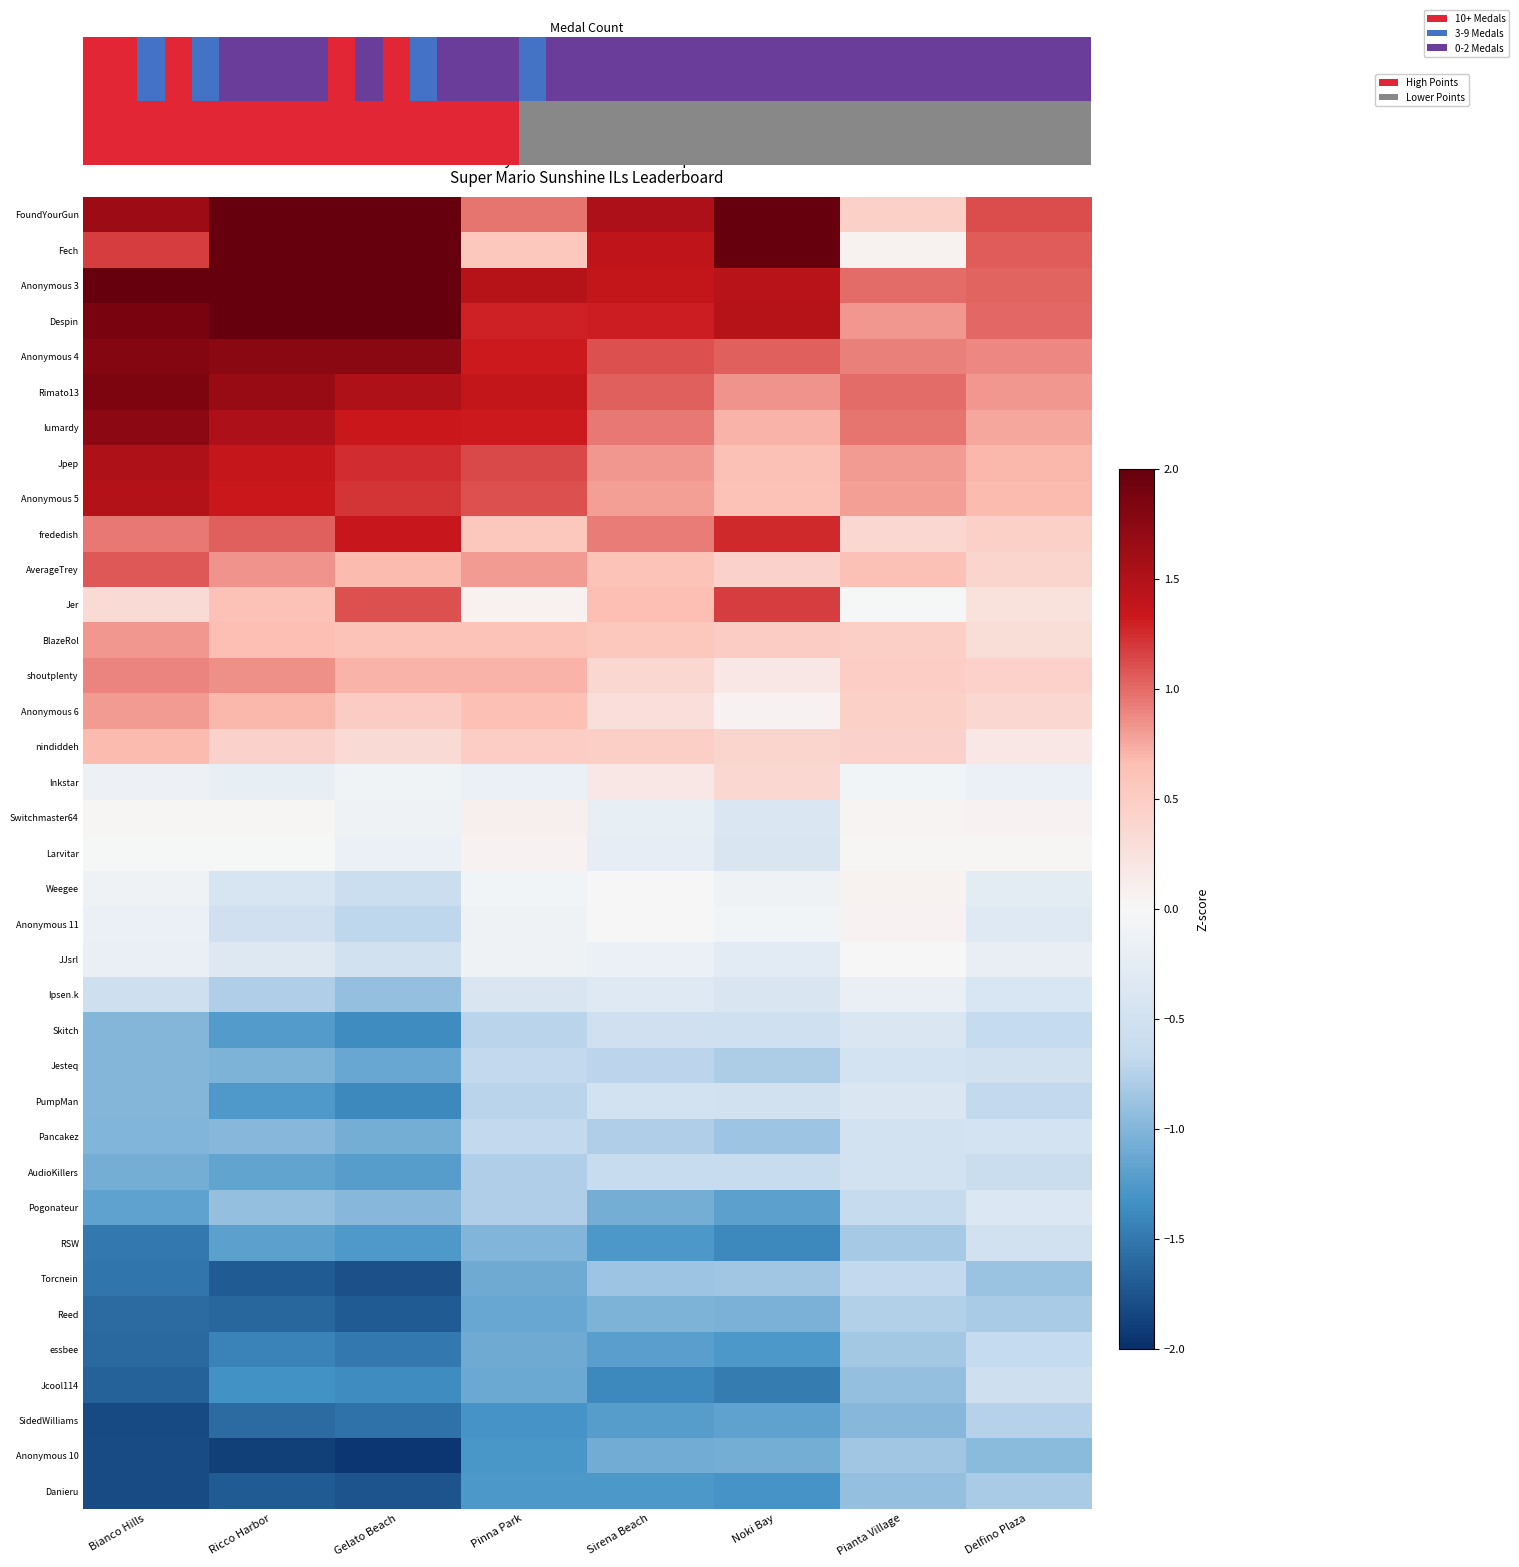

List the series in order of their peak value, lowest first.

Anonymous 10, Danieru, Reed, SidedWilliams, Torcnein, essbee, Jcool114, RSW, AudioKillers, Jesteq, Pancakez, Skitch, PumpMan, Pogonateur, Ipsen.k, JJsrl, Larvitar, Anonymous 11, Weegee, Switchmaster64, Inkstar, nindiddeh, Anonymous 6, BlazeRol, shoutplenty, AverageTrey, Jer, frededish, Anonymous 5, Jpep, lumardy, Anonymous 4, Rimato13, FoundYourGun, Fech, Anonymous 3, Despin